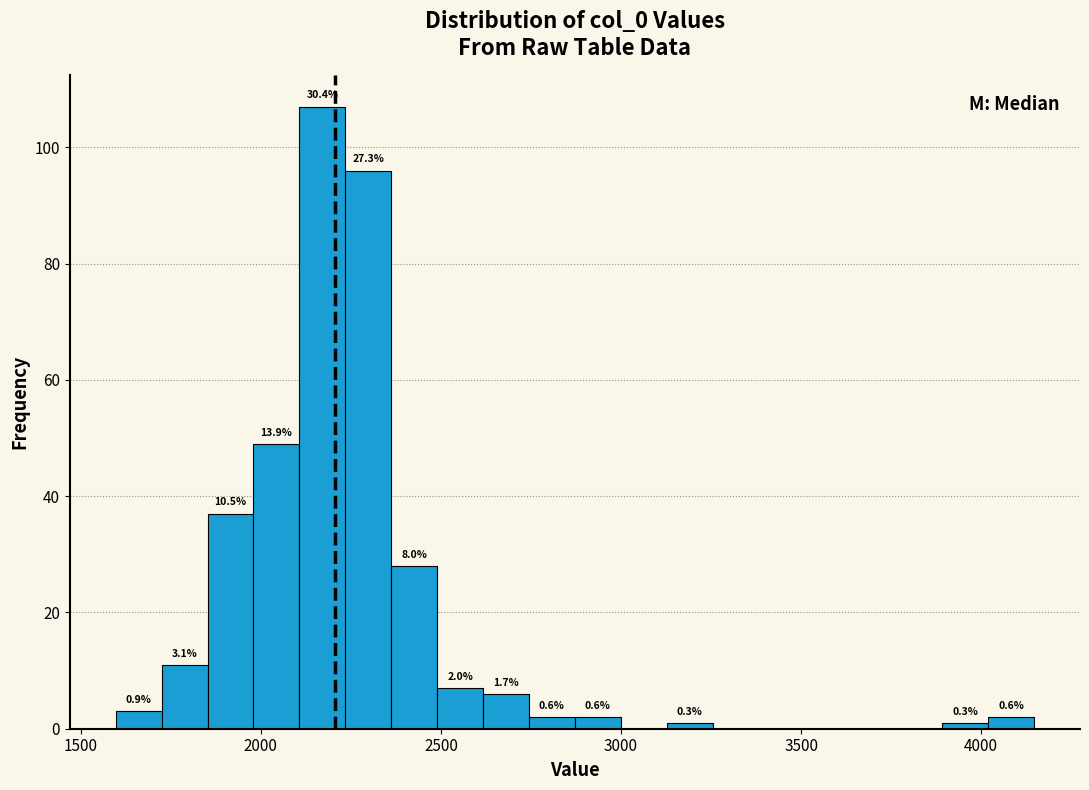

Read against the x-axis, roughly where is the centre of the tallest bar?

2150